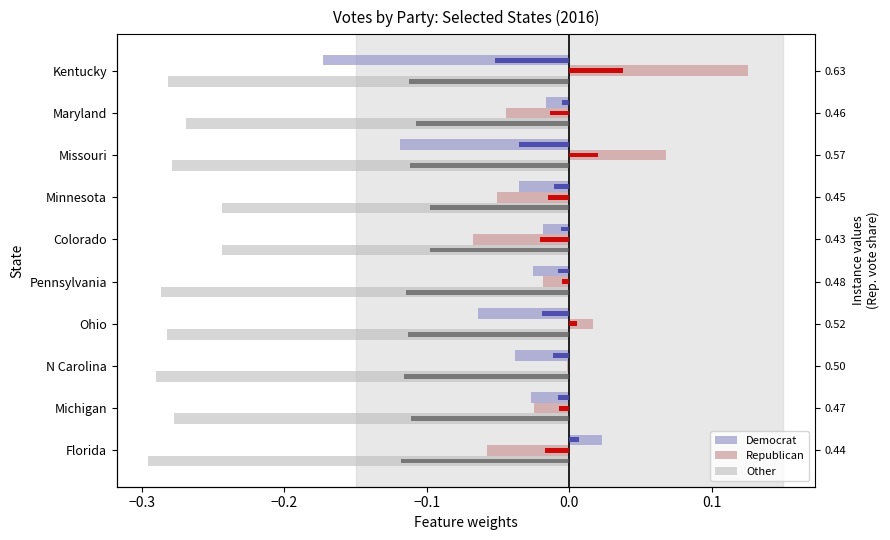

True or false: Democrat has a value of -0.1 at Ohio.

False